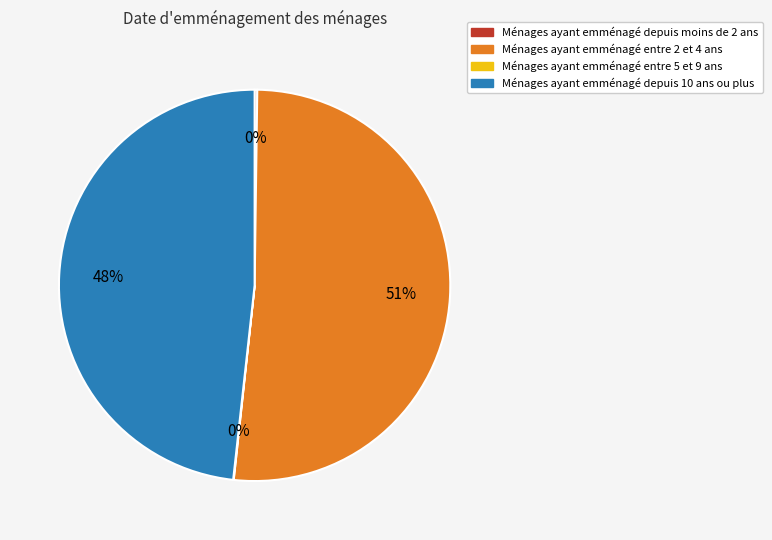

Does any single category account for the majority?

Yes